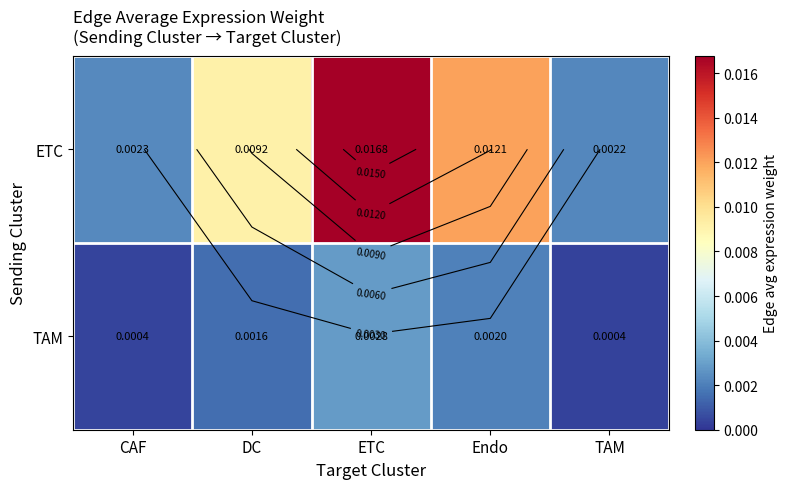

How many ETC values are between 0 and 1?

5